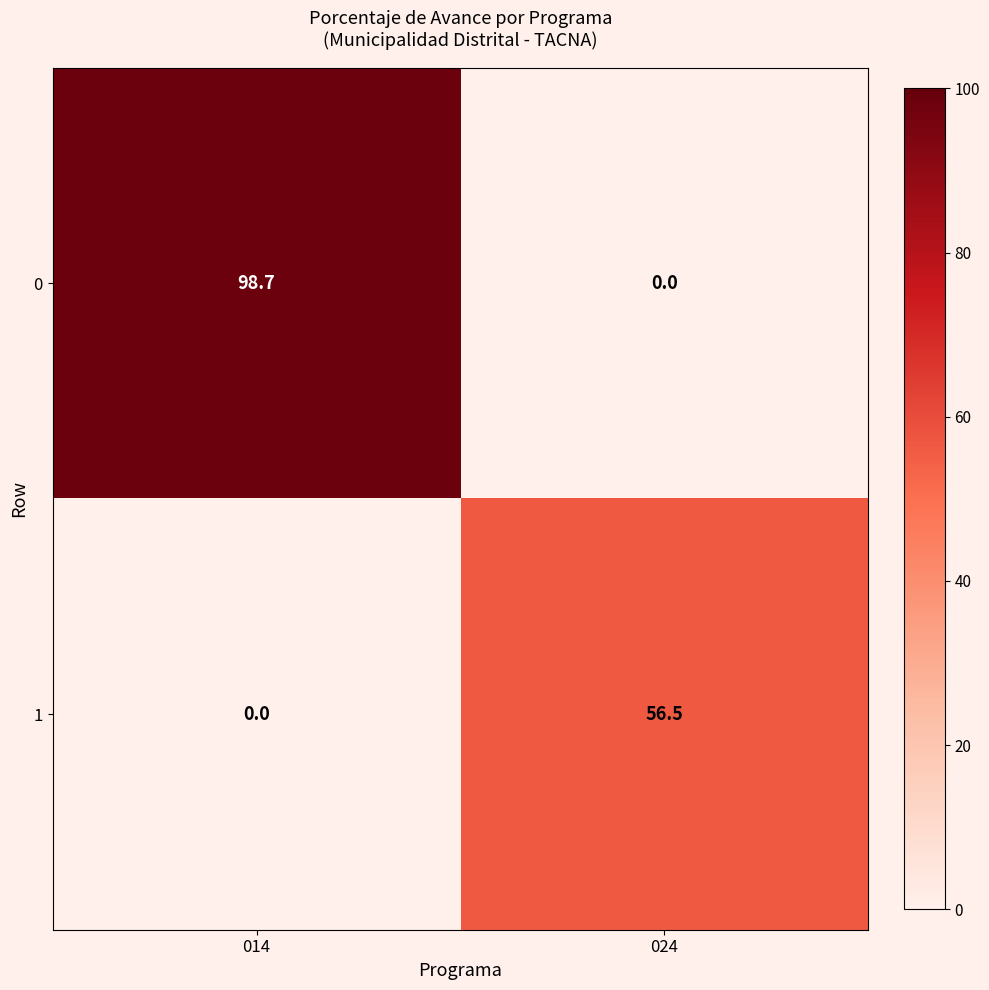

What is the greatest value displayed?

98.7